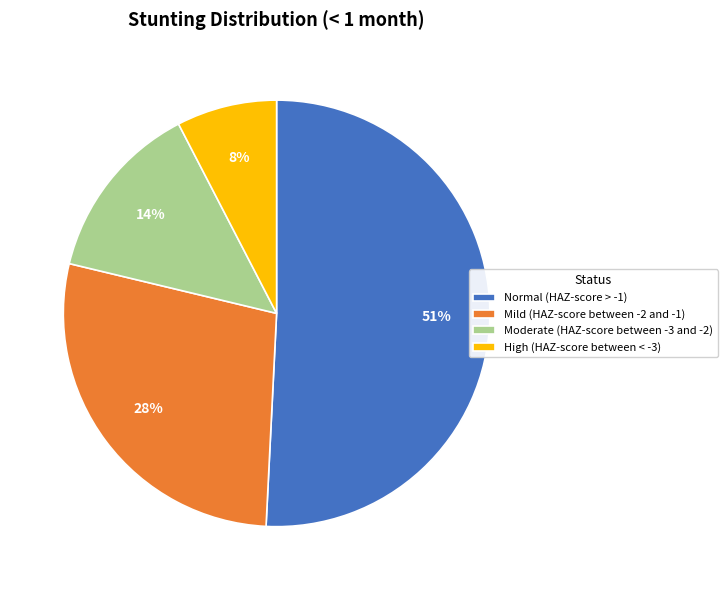

Between Moderate (HAZ-score between -3 and -2) and Mild (HAZ-score between -2 and -1), which is larger?

Mild (HAZ-score between -2 and -1)